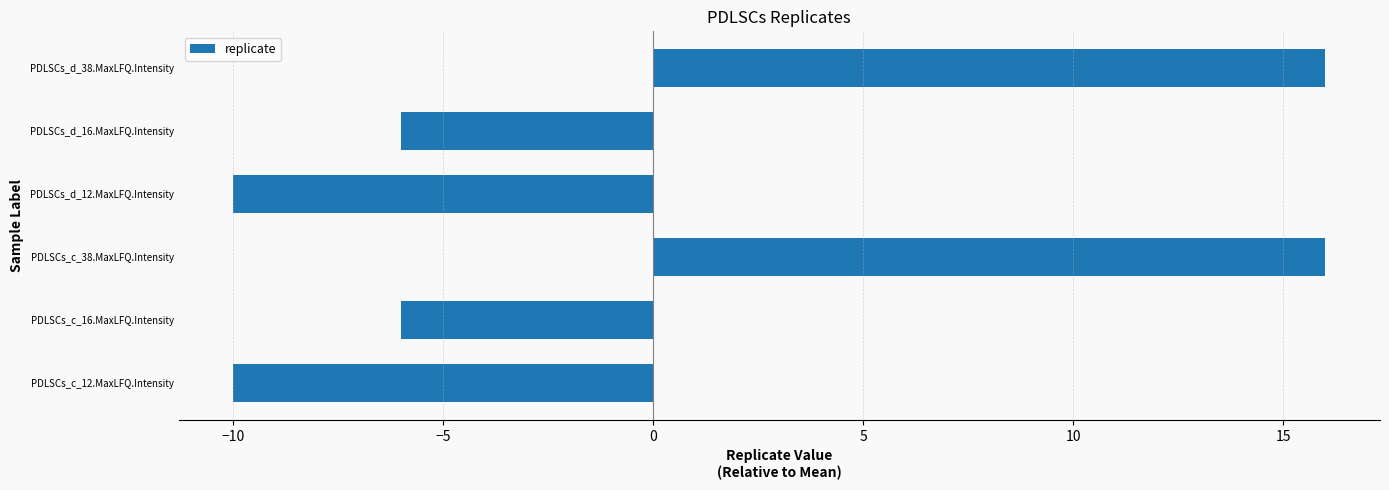

Is it true that the value at PDLSCs_c_38.MaxLFQ.Intensity is 16?

True